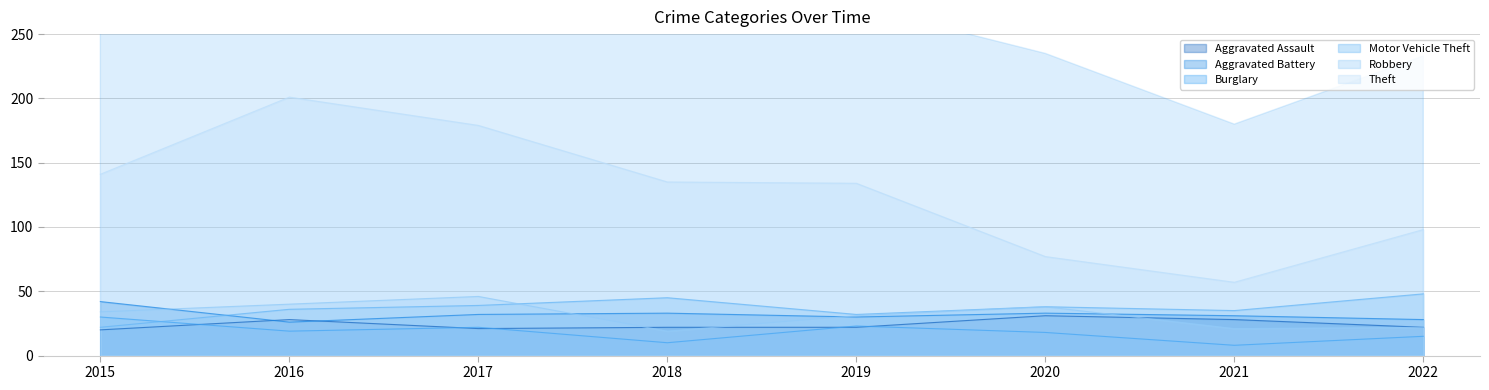

Count the Theft values in the range 98 to 179.

5